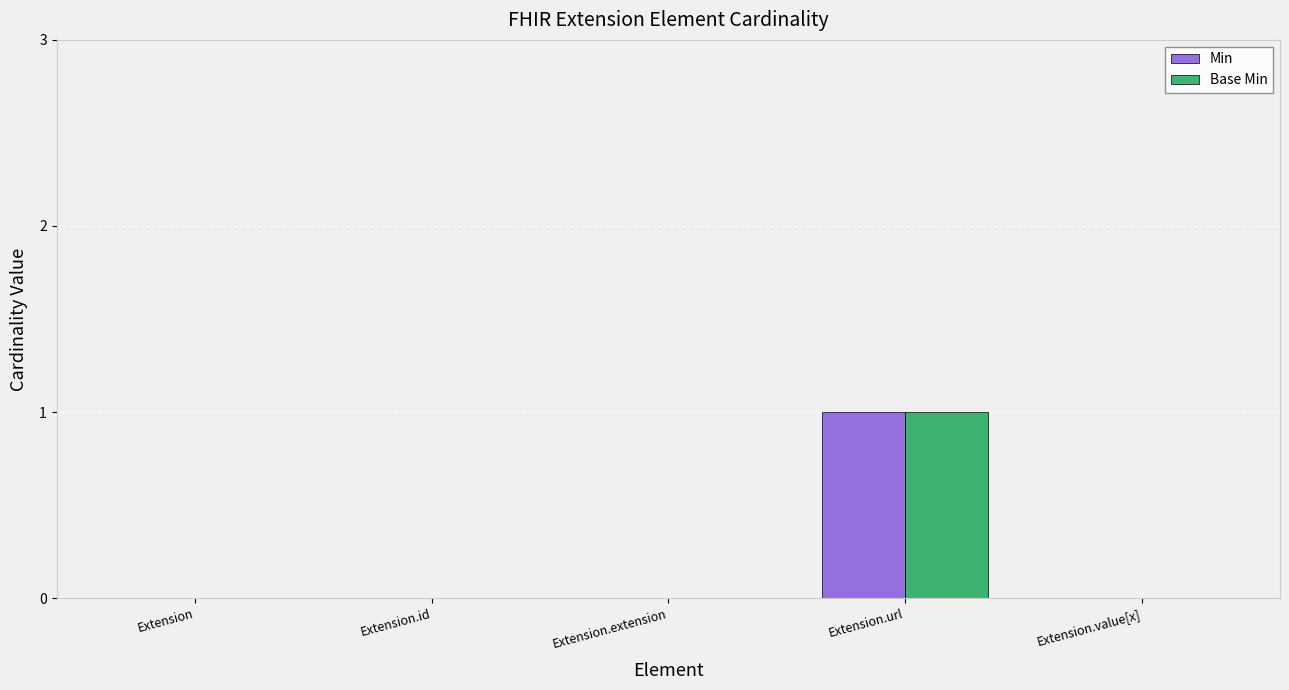

Which label corresponds to the largest value in the chart?

Extension.url